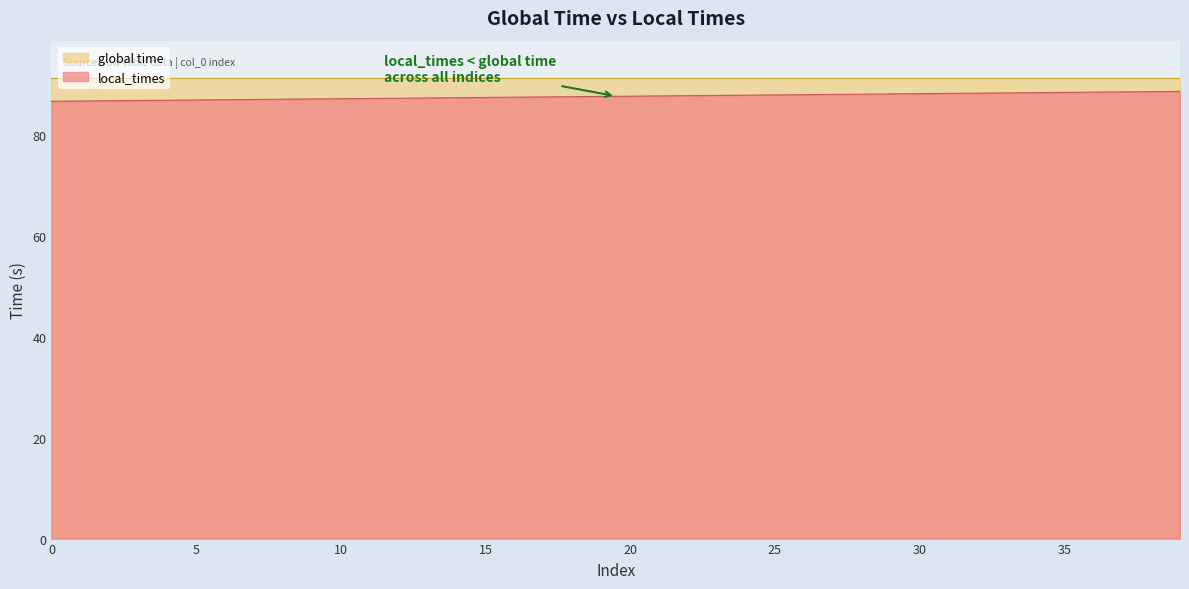

Where does the data first go above 87?

8